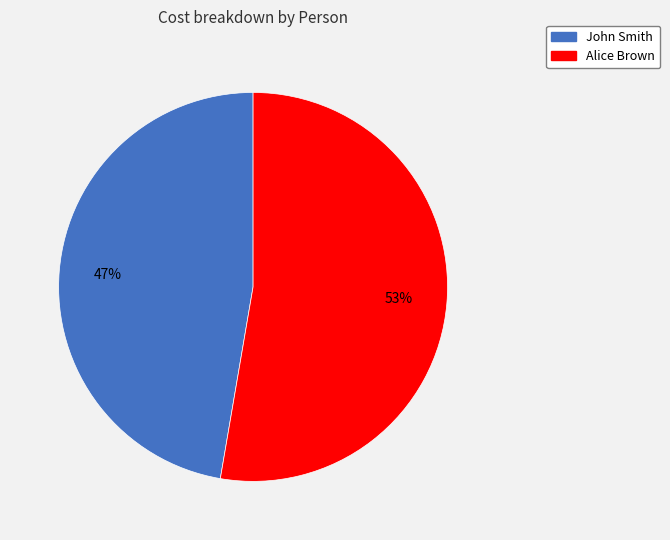

Between Alice Brown and John Smith, which is larger?

Alice Brown